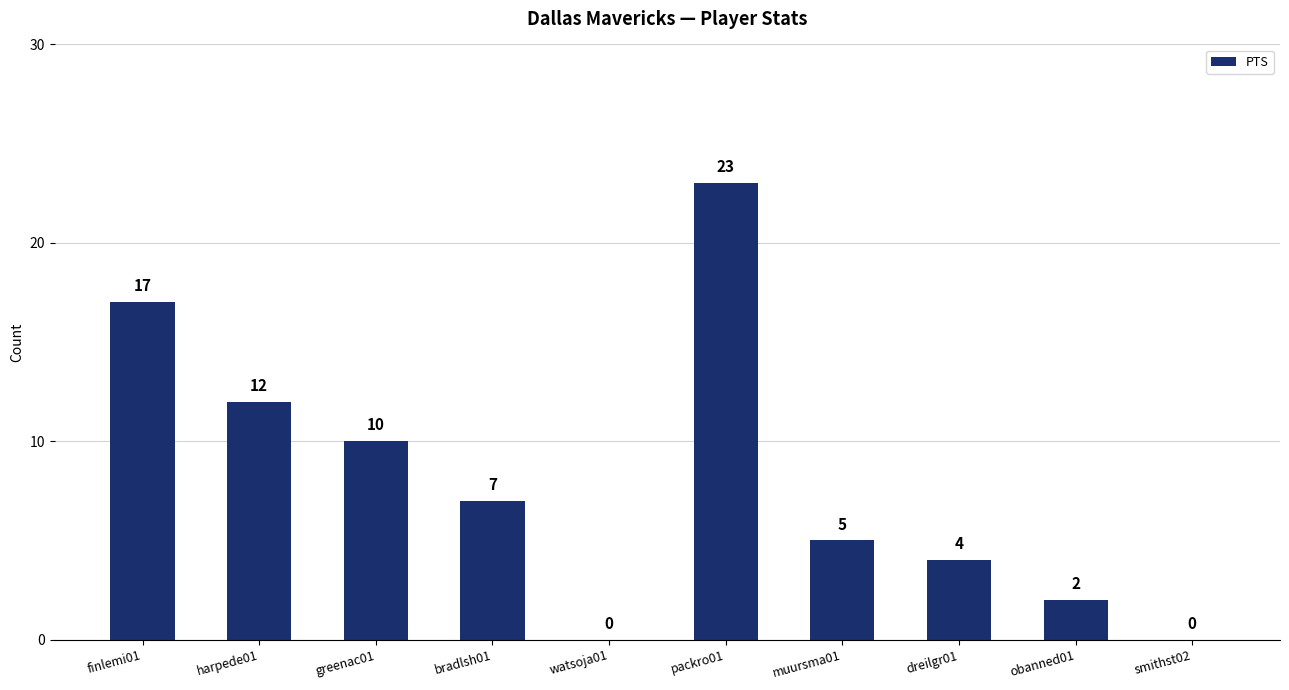

What is the ratio of the value at obanned01 to the value at dreilgr01?

0.5